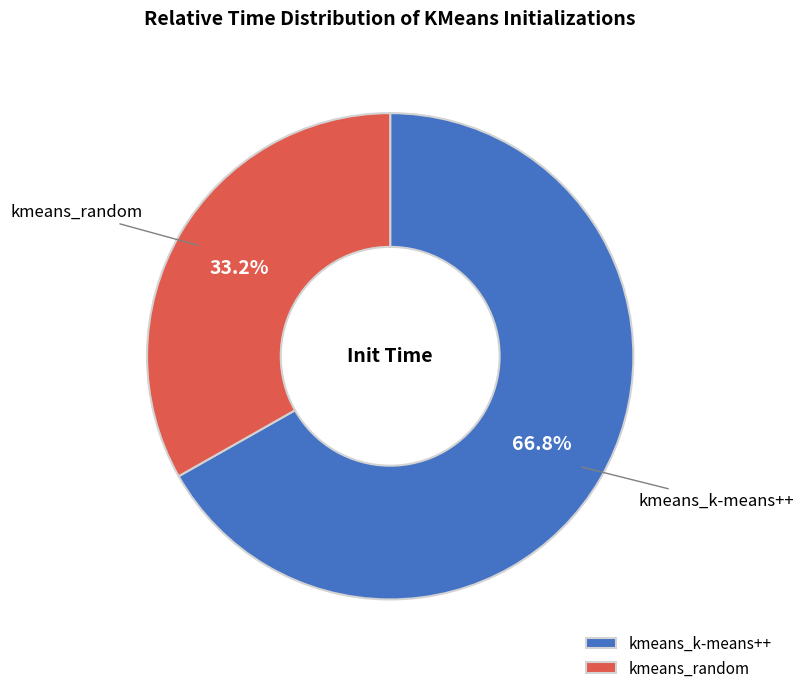

What is the largest slice in the pie chart?

kmeans_k-means++